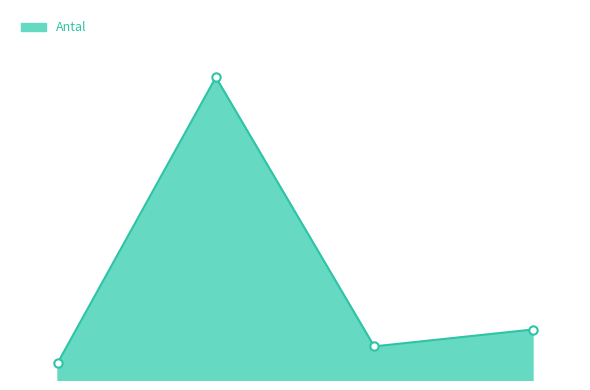

Which has a higher value, Brunlångöra or Nordfladdermus?

Nordfladdermus